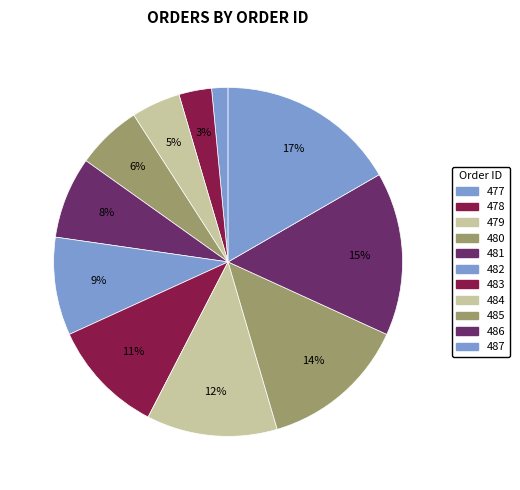

What percentage is the 485 slice, to the nearest percent?

14%